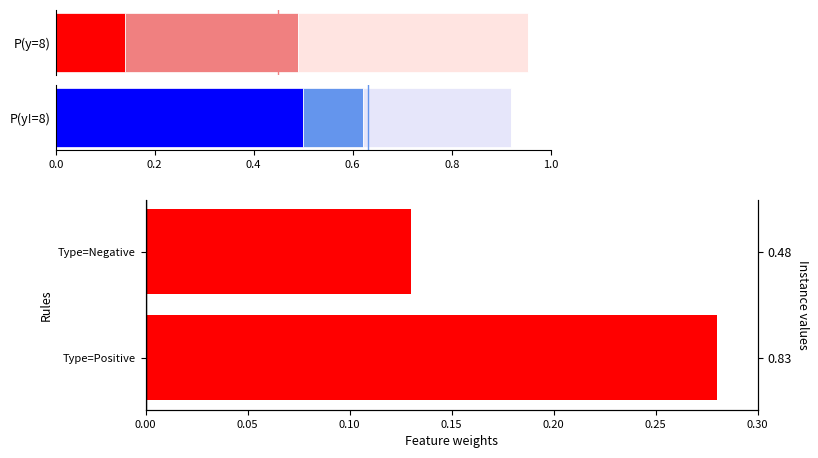

What is the average value?

0.2